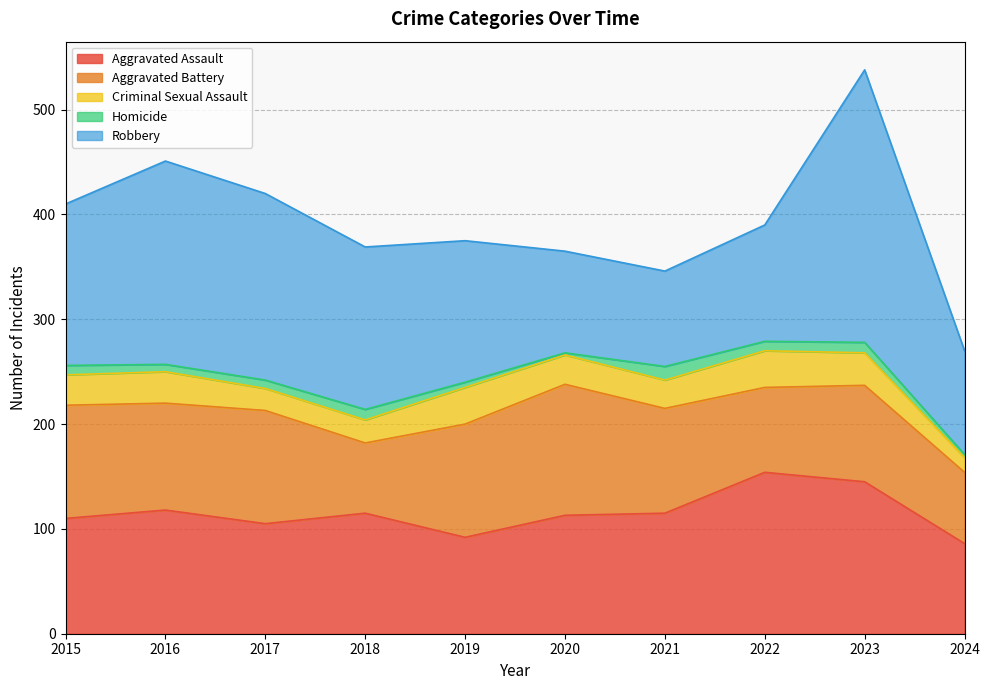

What is the difference between the Aggravated Assault values at 2019 and 2016?

26